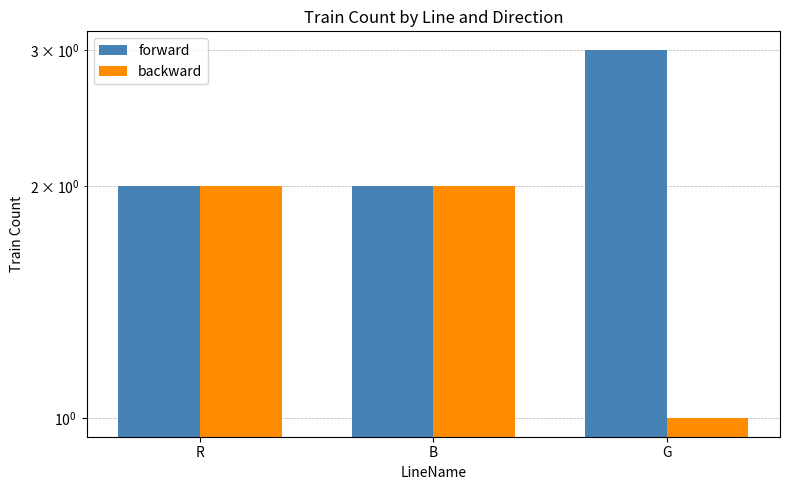

What is the greatest value displayed?

3